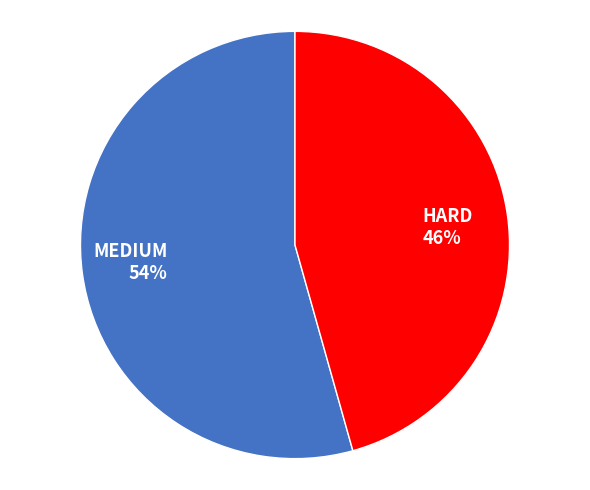

To the nearest percent, what is the combined percentage of MEDIUM and HARD?

100%